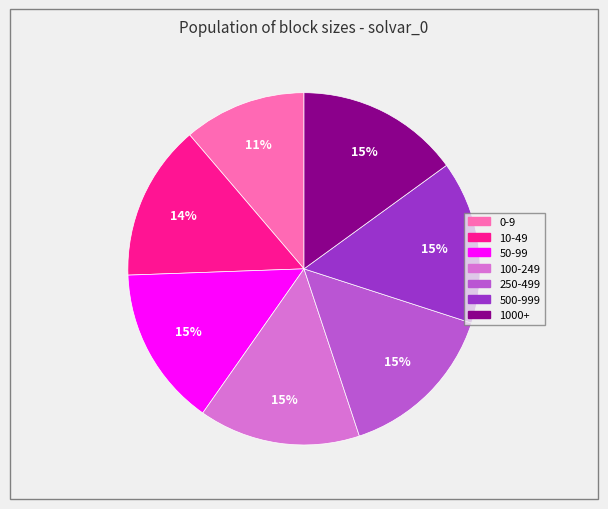

To the nearest percent, what is the difference between the 500-999 and 0-9 slice percentages?

4%